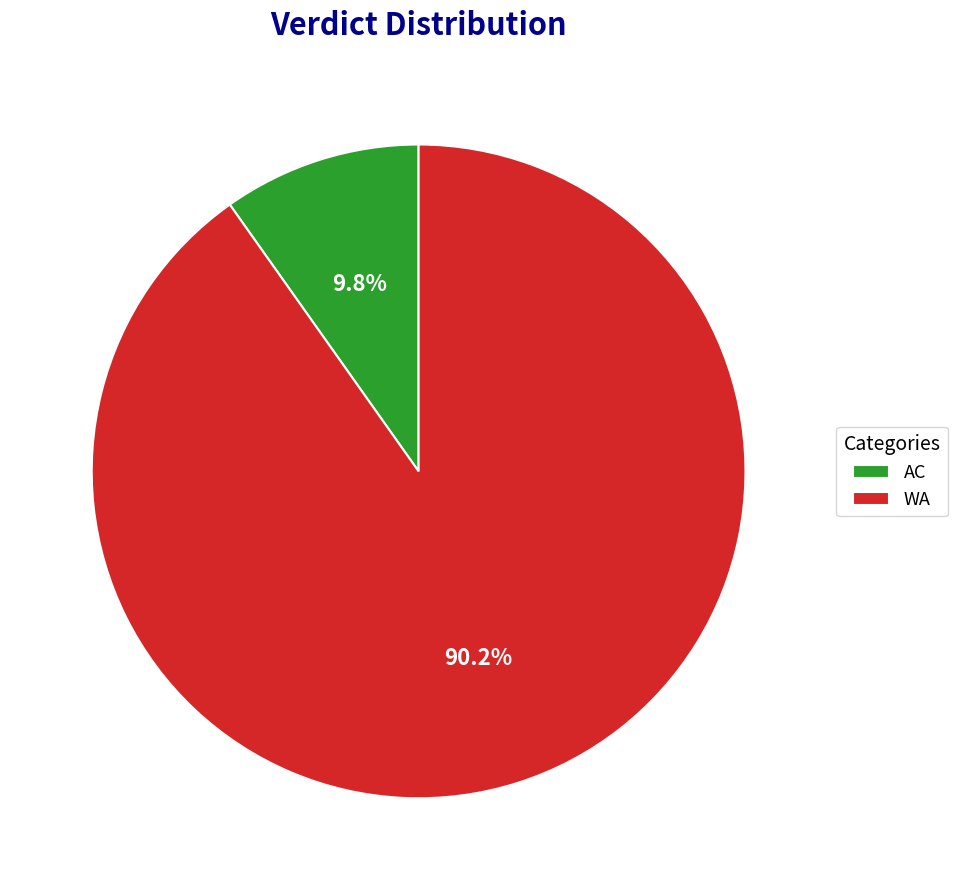

How many segments does this pie chart have?

2